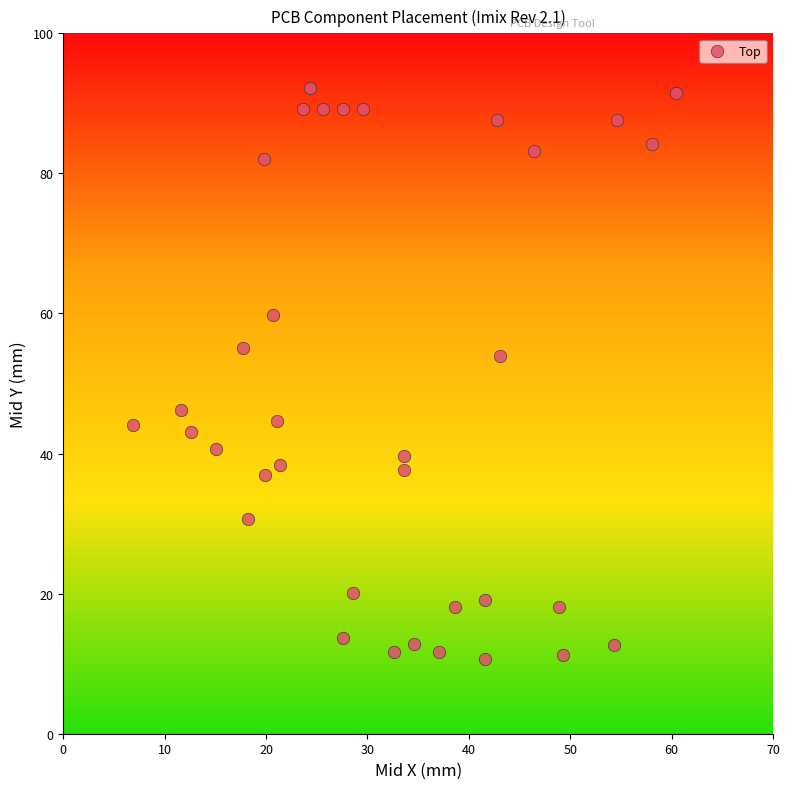

What Y value in the scatter plot is closest to 51?

53.9